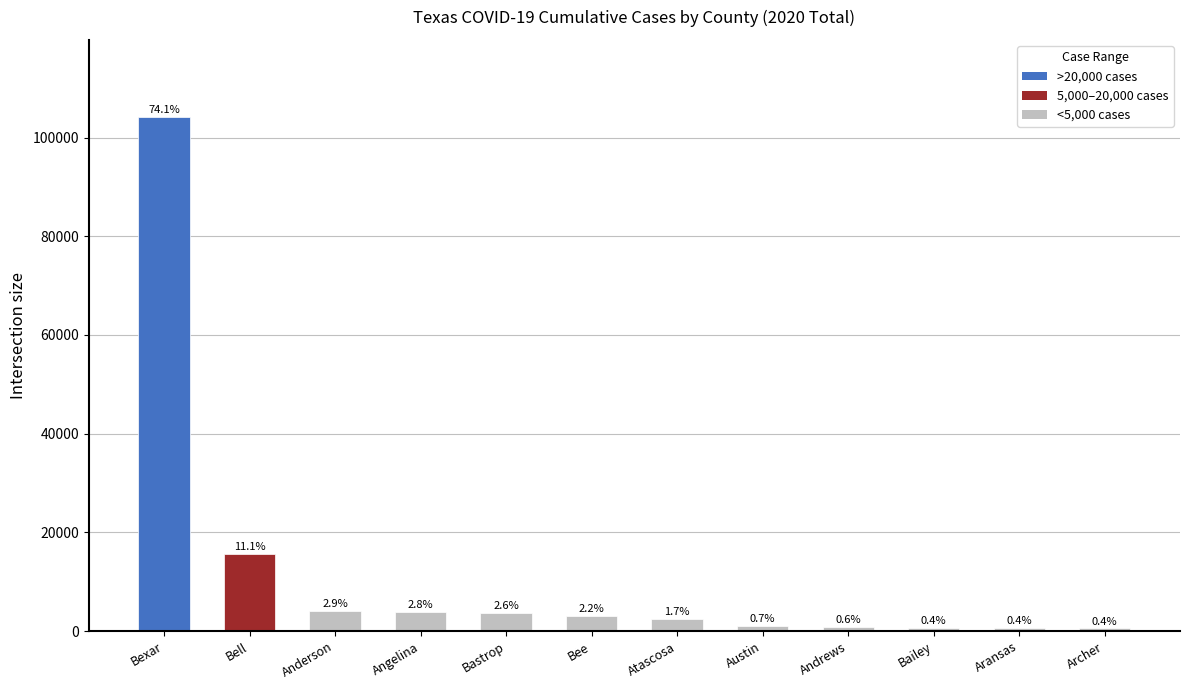

At which label does the data first exceed 3109?

Bexar